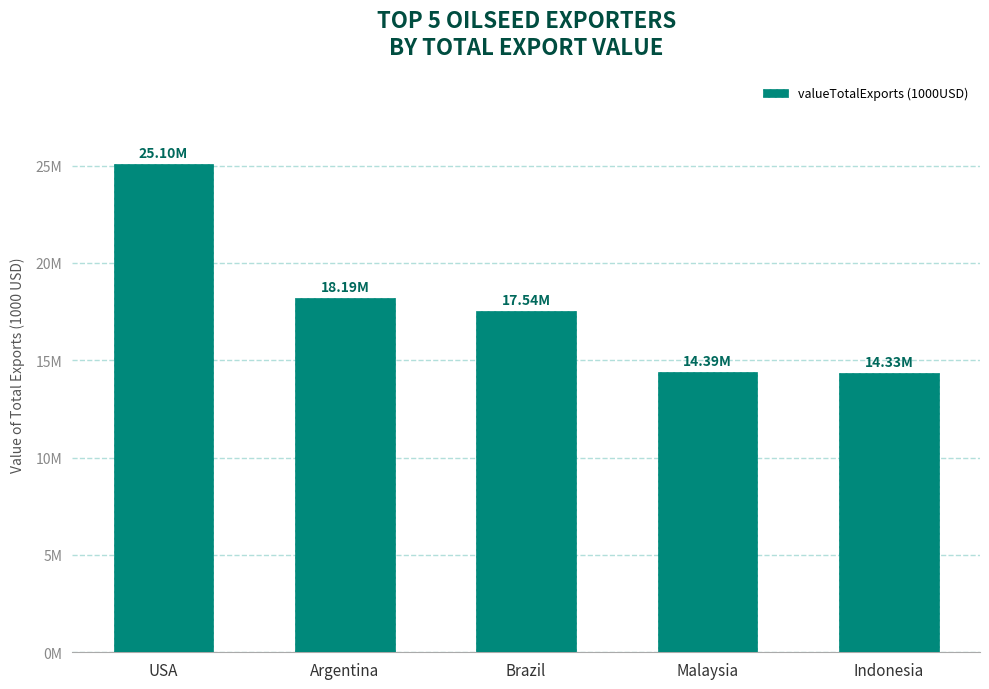

Are the bars horizontal?

No